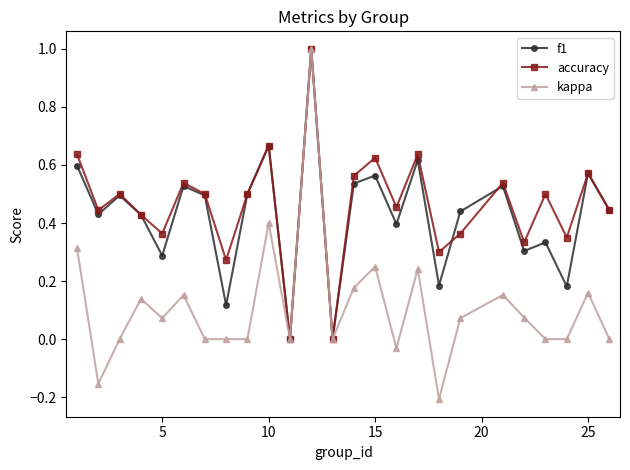

In accuracy, how many points are higher than both neighbors (excluding endpoints)?

9